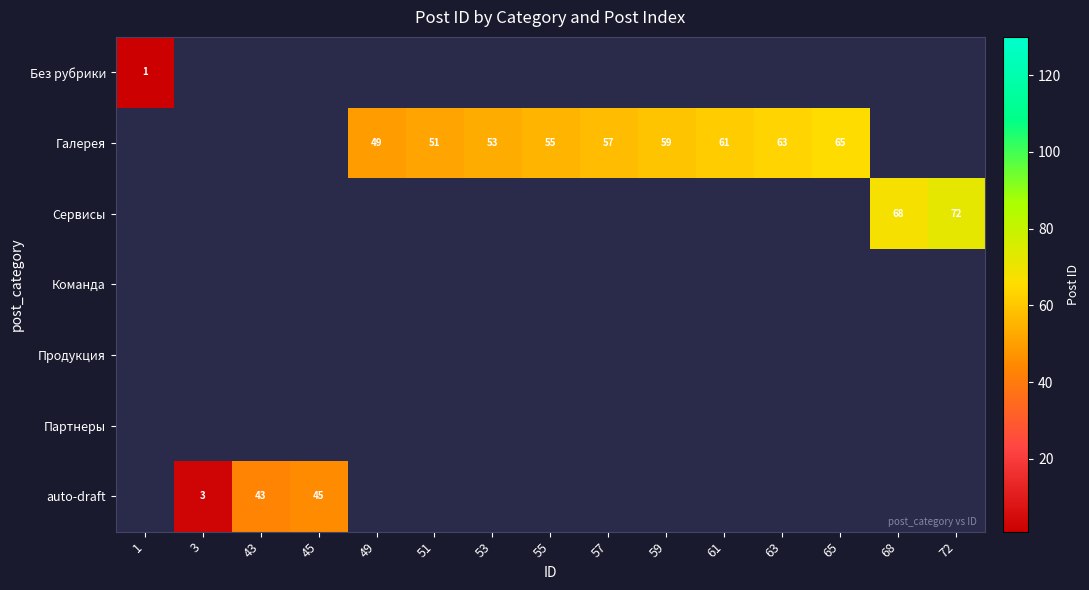

At how many categories does at least one series exceed 37?

13